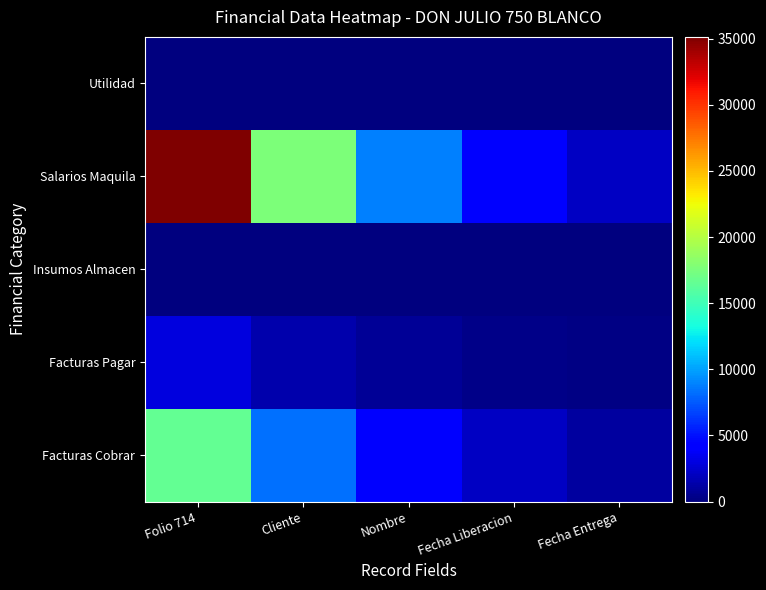

Rank the series at Nombre from highest to lowest value.

Salarios Maquila, Facturas Cobrar, Facturas Pagar, Insumos Almacen, Utilidad